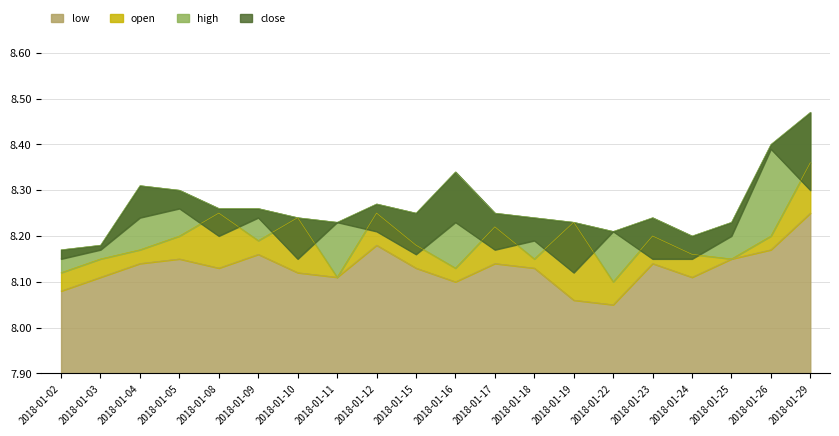

Which series has the largest total across all categories?

high